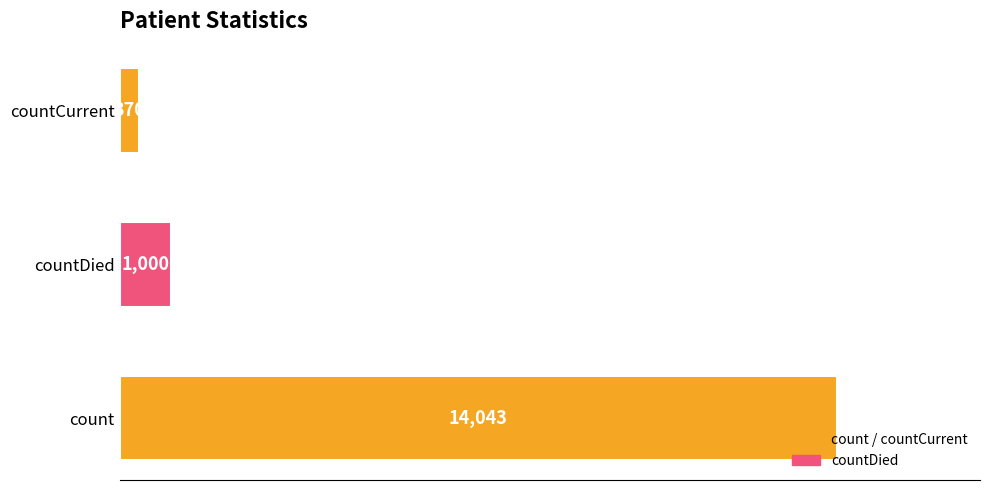

The chart shows a value of 14043 at count. True or false?

True